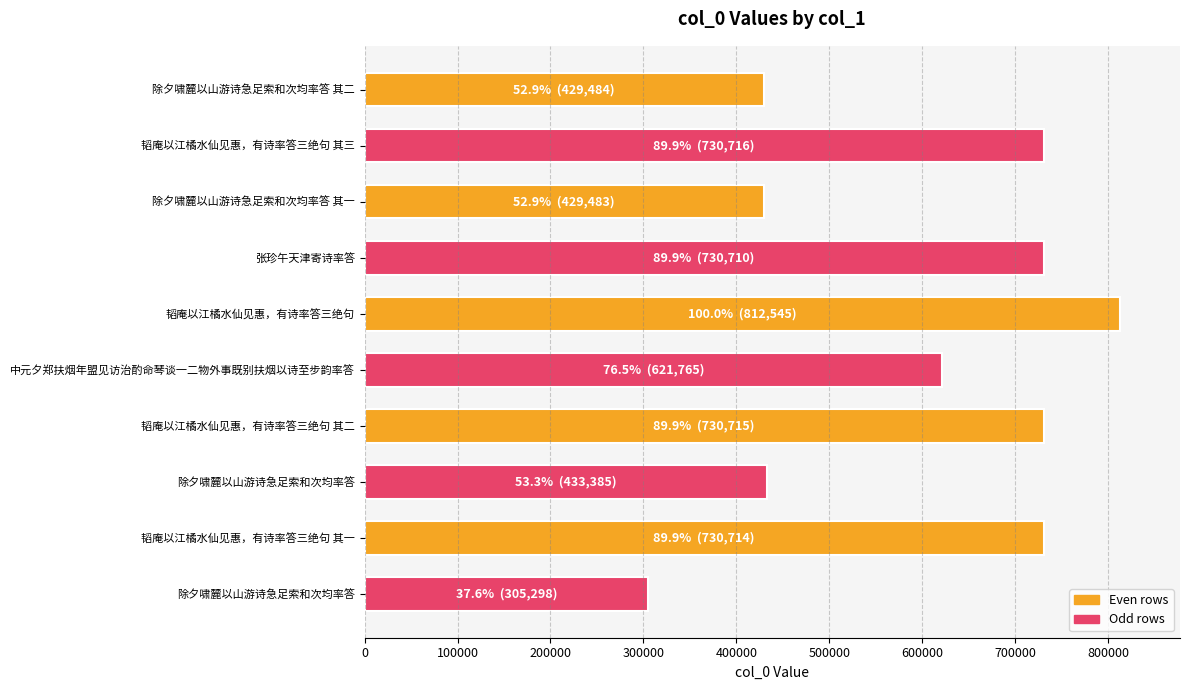

What is the minimum value shown in the chart?

305298